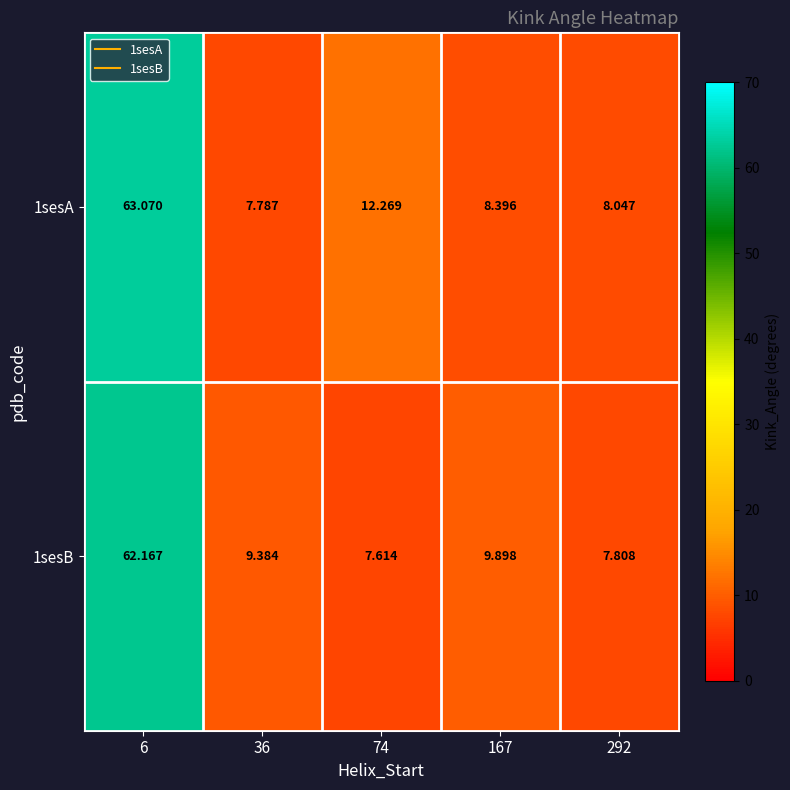

Is the value of 1sesB at 36 greater than the value of 1sesA at 74?

No